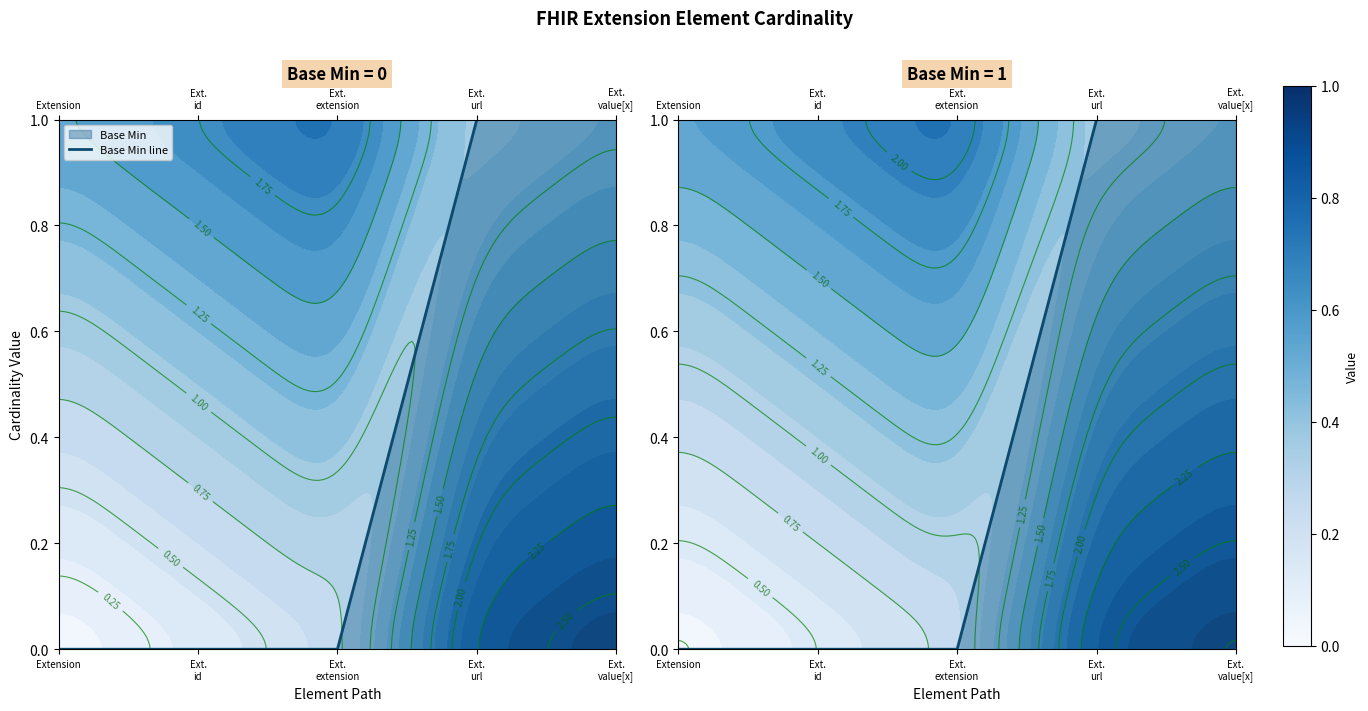

The chart shows a value of 0 at Ext.
extension. True or false?

False